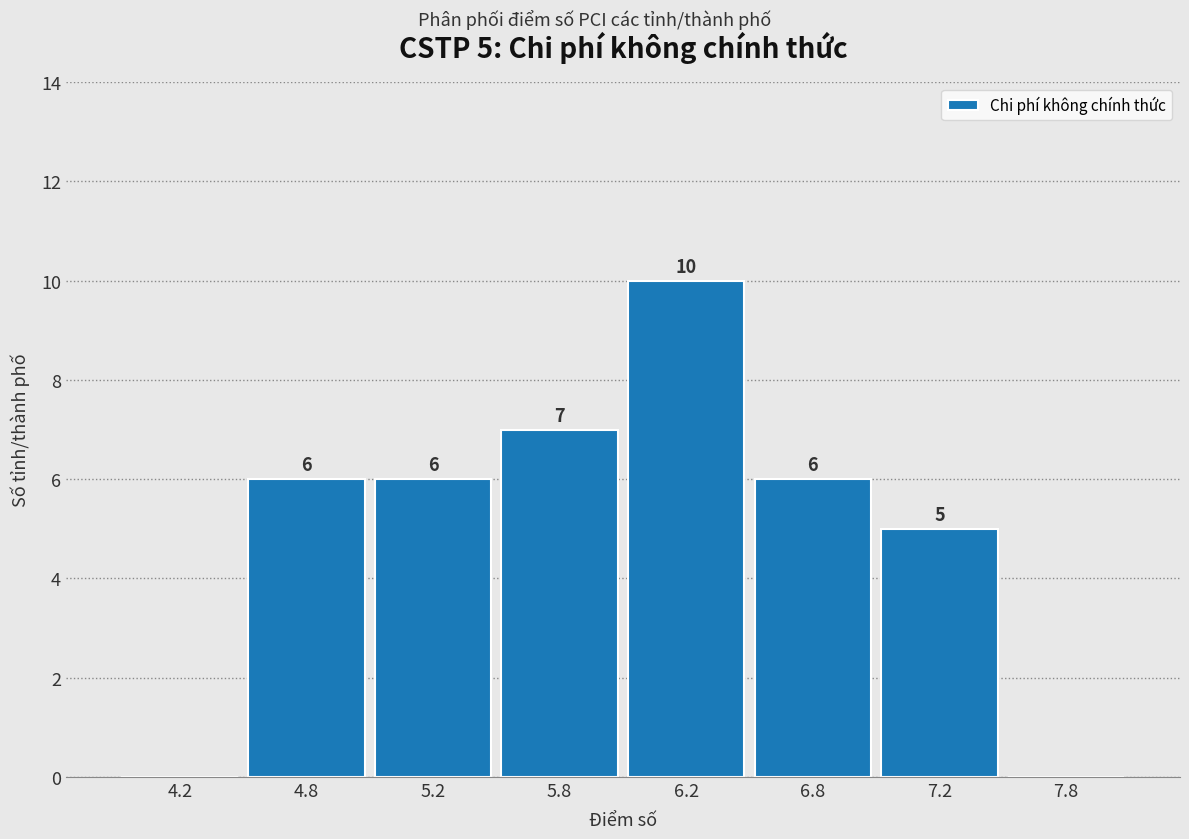

Reading left to right, transcribe all the data shown in this chart.

4.2=0	4.8=6	5.2=6	5.8=7	6.2=10	6.8=6	7.2=5	7.8=0